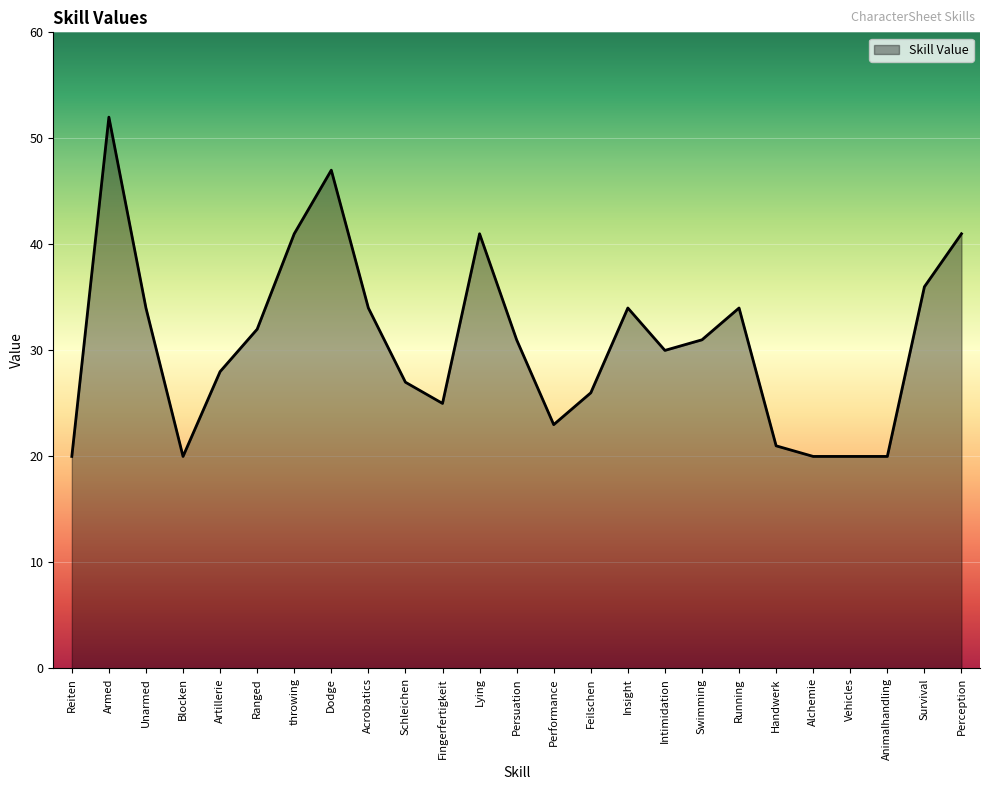

What is the minimum value shown in the chart?

20